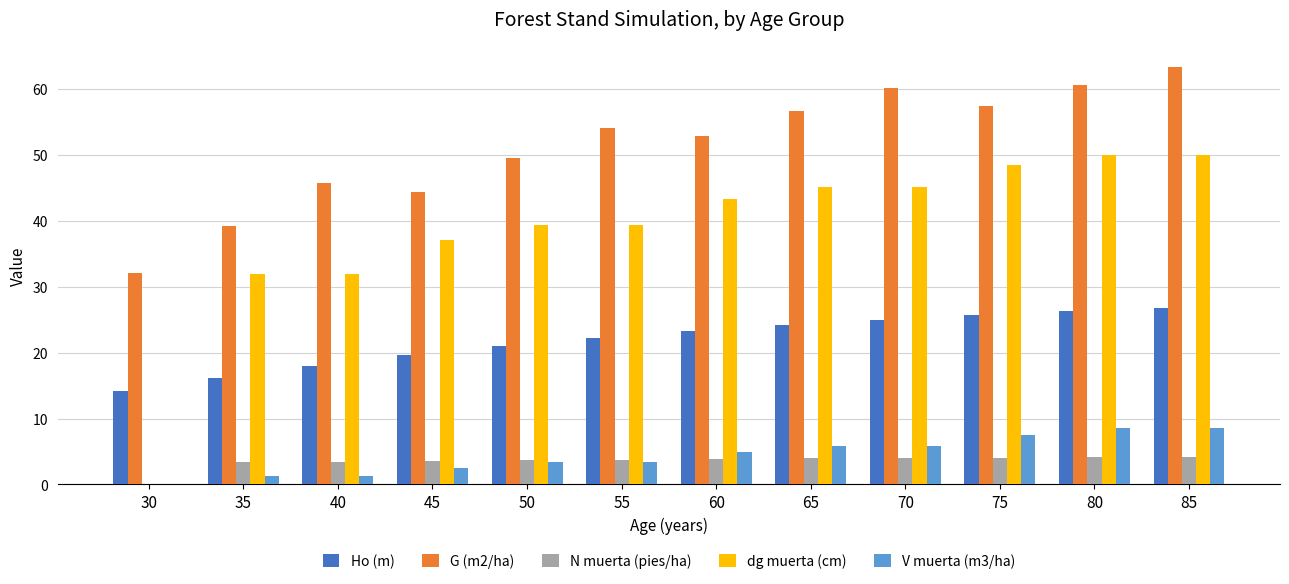

Is the value of Ho (m) at 75 greater than the value of V muerta (m3/ha) at 65?

Yes